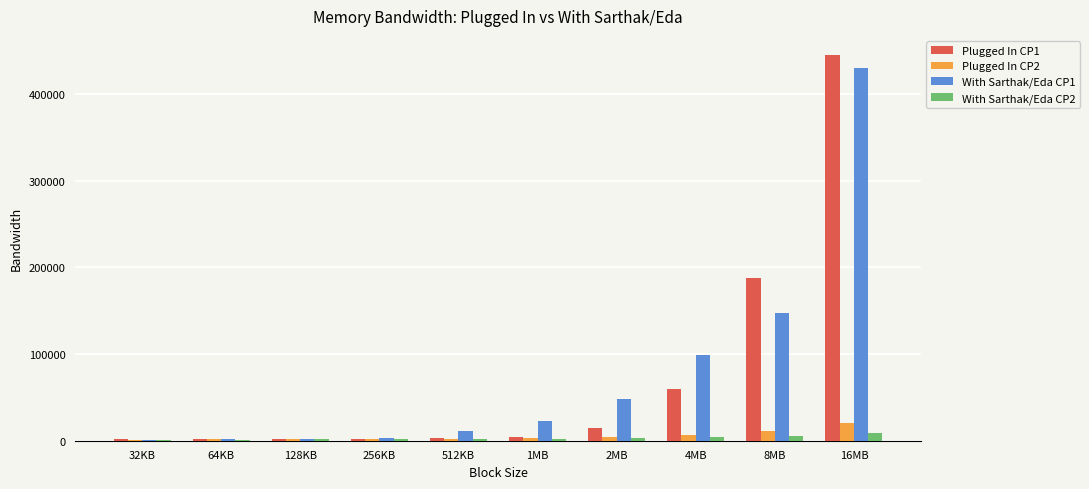

Count the number of categories in the chart.

10